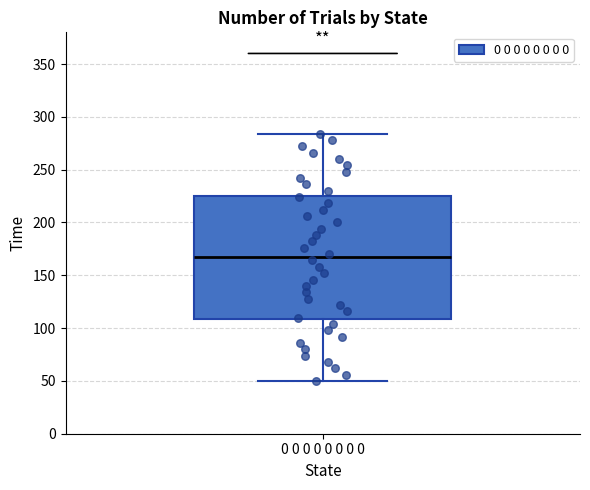

Transcribe this box plot: give where the median line is, the range the box spans, and where the two whiskers end, as read against the y-axis. The values are not printed on the chart, so give them approximately, as read against the axis.

median 165, box 110 to 225, whiskers 50 to 285